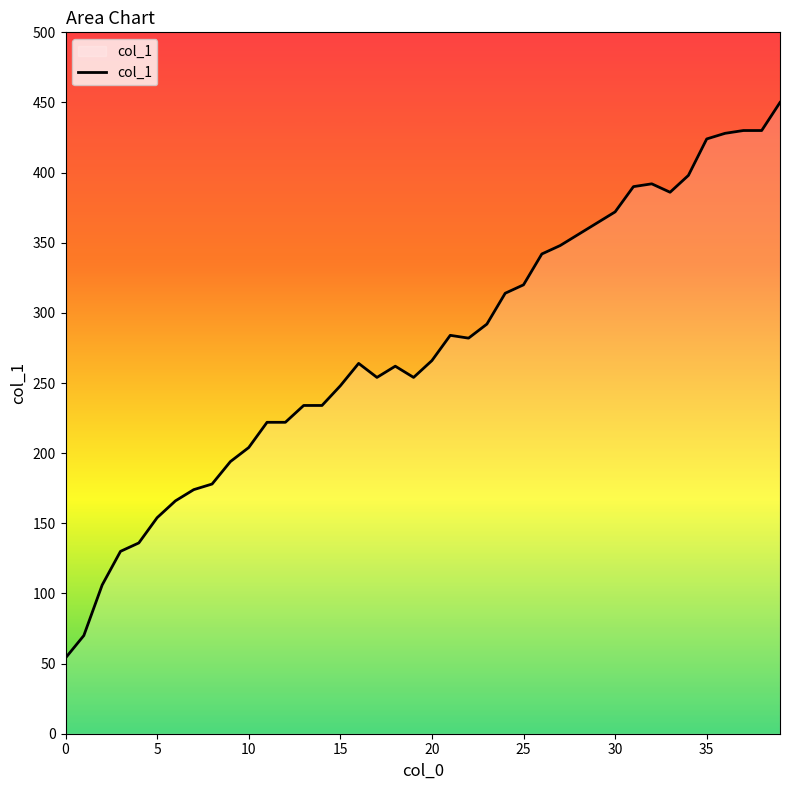

What is the average value?

276